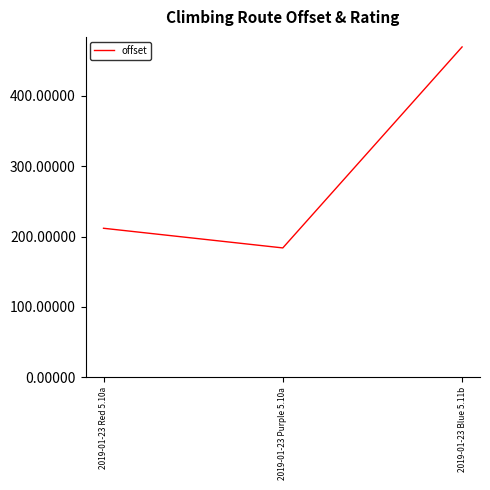

How many categories are shown in the chart?

3